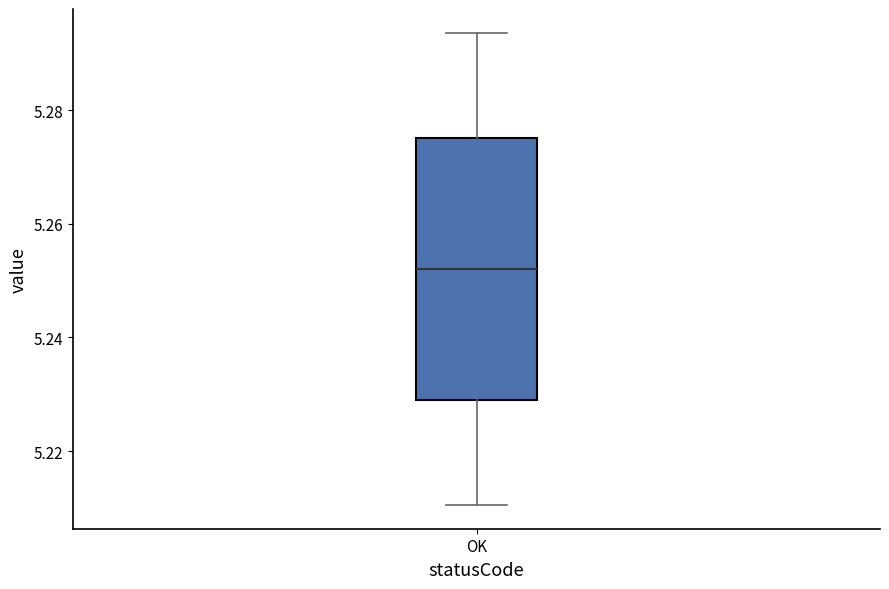

Read this box plot against the y-axis: the position of the median line, the range covered by the box, and the ends of both whiskers. The values are not printed on the chart, so give them approximately, as read against the axis.

median 5.252, box 5.228 to 5.276, whiskers 5.210 to 5.294